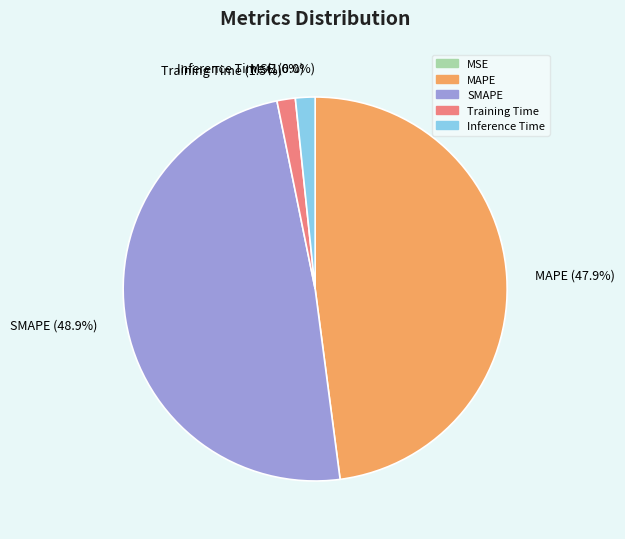

Rank the categories by value from highest to lowest.

SMAPE, MAPE, Inference Time, Training Time, MSE